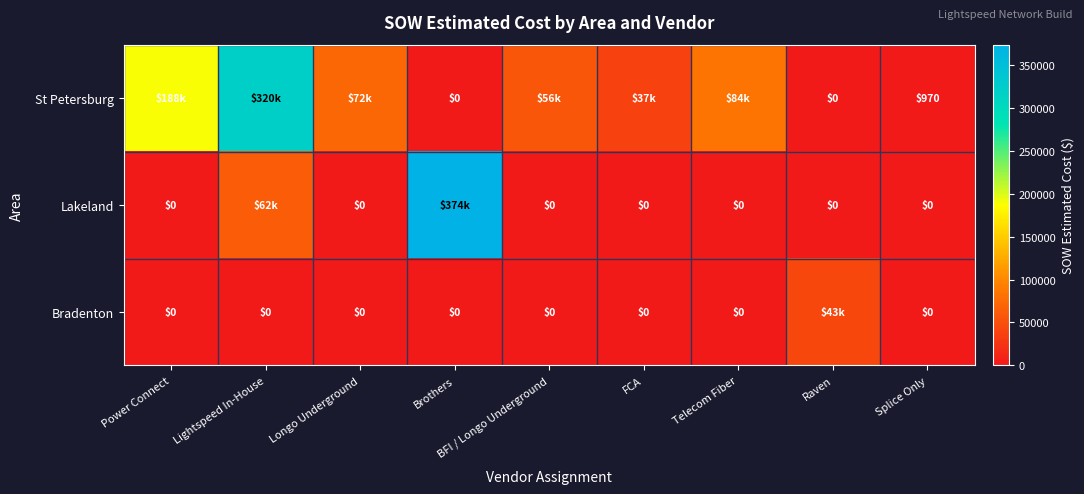

How many values in the Lakeland series exceed 0?

2